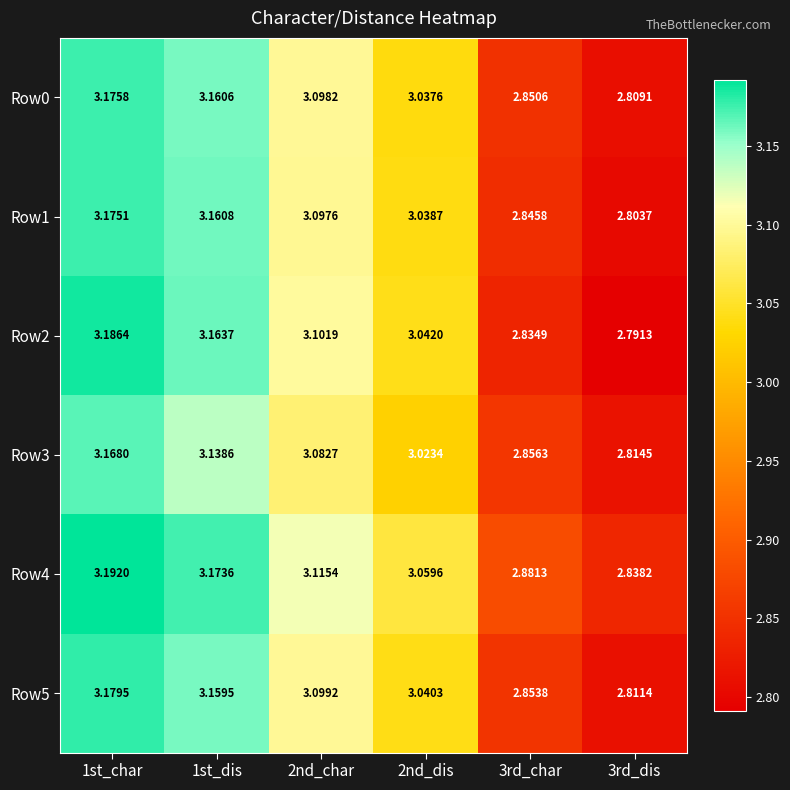

Is the value of Row4 at 1st_char greater than the value of Row1 at 2nd_char?

Yes